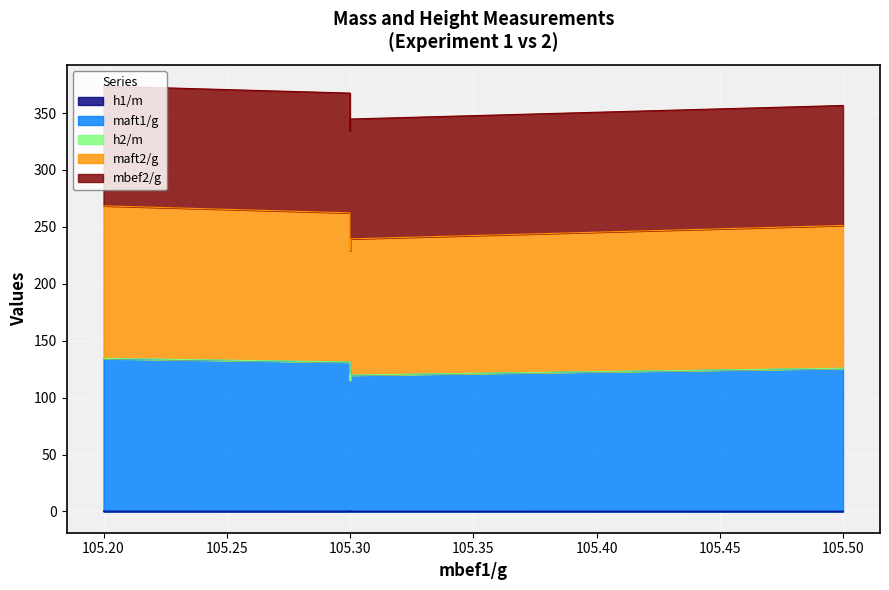

Which series changed the most between 105.30 and 105.50?

maft2/g